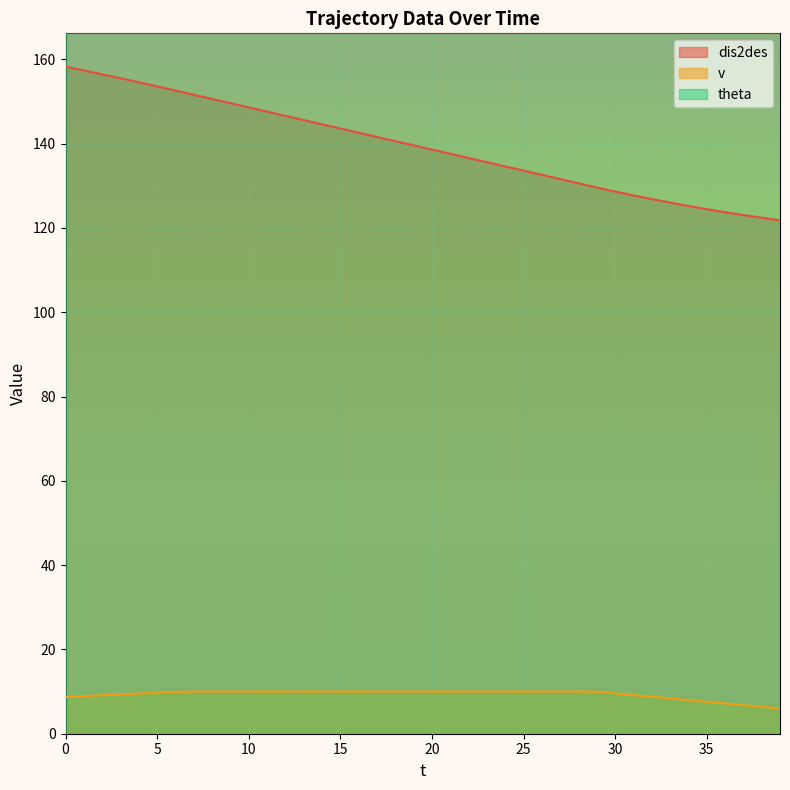

What is the approximate value of v at 31?

9.2